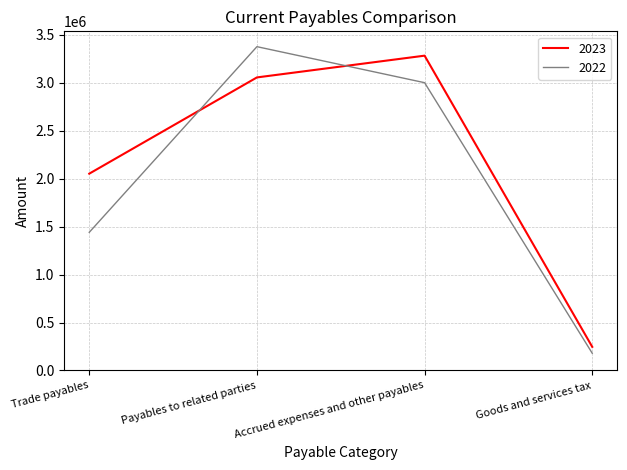

Rank the series at Trade payables from highest to lowest value.

2023, 2022